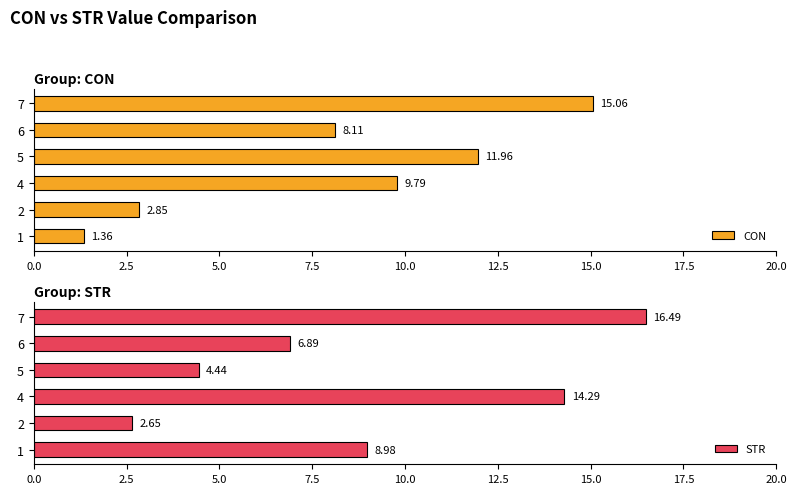

List the labels in order of CON value, smallest first.

1, 2, 6, 4, 5, 7